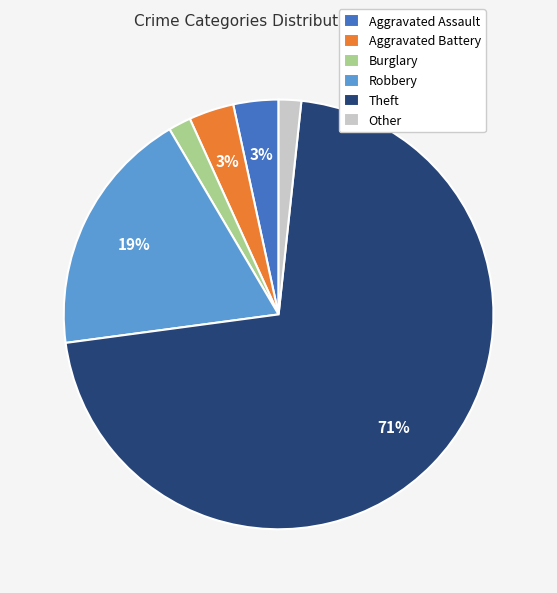

Do Aggravated Assault and Other together represent more than half of the pie?

No